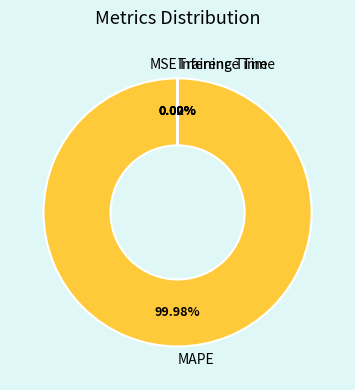

Is there a majority slice in this chart?

Yes